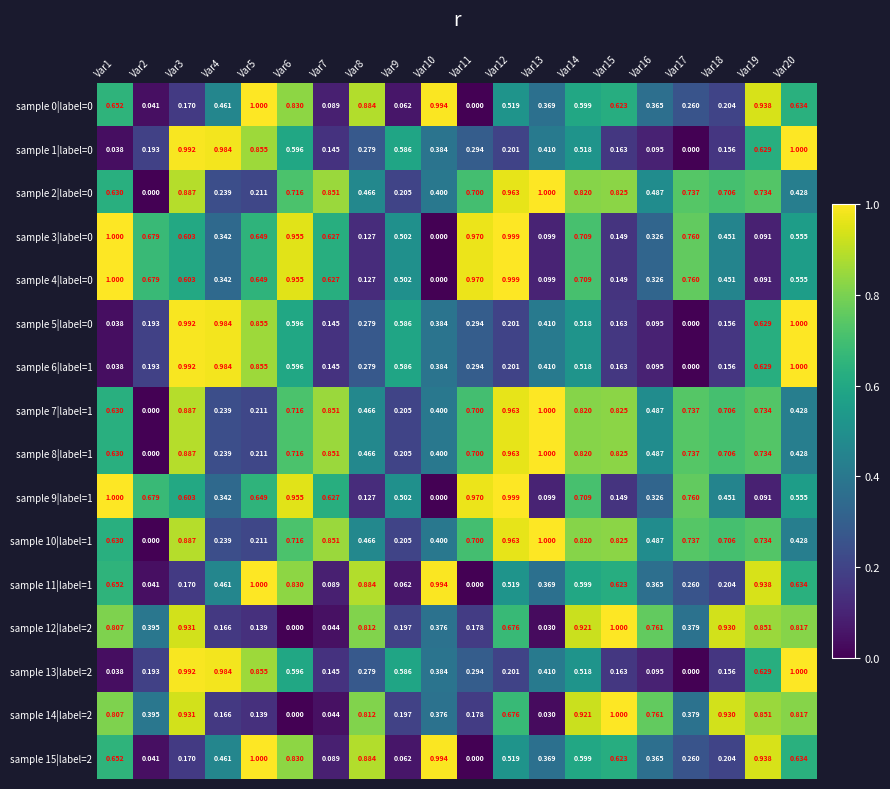

Reading left to right, extract all data points from this chart.

sample 0|label=0: Var1=0.7	Var2=0.0	Var3=0.2	Var4=0.5	Var5=1.0	Var6=0.8	Var7=0.1	Var8=0.9	Var9=0.1	Var10=1.0	Var11=0.0	Var12=0.5	Var13=0.4	Var14=0.6	Var15=0.6	Var16=0.4	Var17=0.3	Var18=0.2	Var19=0.9	Var20=0.6
sample 1|label=0: Var1=0.0	Var2=0.2	Var3=1.0	Var4=1.0	Var5=0.9	Var6=0.6	Var7=0.1	Var8=0.3	Var9=0.6	Var10=0.4	Var11=0.3	Var12=0.2	Var13=0.4	Var14=0.5	Var15=0.2	Var16=0.1	Var17=0.0	Var18=0.2	Var19=0.6	Var20=1.0
sample 2|label=0: Var1=0.6	Var2=0.0	Var3=0.9	Var4=0.2	Var5=0.2	Var6=0.7	Var7=0.9	Var8=0.5	Var9=0.2	Var10=0.4	Var11=0.7	Var12=1.0	Var13=1.0	Var14=0.8	Var15=0.8	Var16=0.5	Var17=0.7	Var18=0.7	Var19=0.7	Var20=0.4
sample 3|label=0: Var1=1.0	Var2=0.7	Var3=0.6	Var4=0.3	Var5=0.6	Var6=1.0	Var7=0.6	Var8=0.1	Var9=0.5	Var10=0.0	Var11=1.0	Var12=1.0	Var13=0.1	Var14=0.7	Var15=0.1	Var16=0.3	Var17=0.8	Var18=0.5	Var19=0.1	Var20=0.6
sample 4|label=0: Var1=1.0	Var2=0.7	Var3=0.6	Var4=0.3	Var5=0.6	Var6=1.0	Var7=0.6	Var8=0.1	Var9=0.5	Var10=0.0	Var11=1.0	Var12=1.0	Var13=0.1	Var14=0.7	Var15=0.1	Var16=0.3	Var17=0.8	Var18=0.5	Var19=0.1	Var20=0.6
sample 5|label=0: Var1=0.0	Var2=0.2	Var3=1.0	Var4=1.0	Var5=0.9	Var6=0.6	Var7=0.1	Var8=0.3	Var9=0.6	Var10=0.4	Var11=0.3	Var12=0.2	Var13=0.4	Var14=0.5	Var15=0.2	Var16=0.1	Var17=0.0	Var18=0.2	Var19=0.6	Var20=1.0
sample 6|label=1: Var1=0.0	Var2=0.2	Var3=1.0	Var4=1.0	Var5=0.9	Var6=0.6	Var7=0.1	Var8=0.3	Var9=0.6	Var10=0.4	Var11=0.3	Var12=0.2	Var13=0.4	Var14=0.5	Var15=0.2	Var16=0.1	Var17=0.0	Var18=0.2	Var19=0.6	Var20=1.0
sample 7|label=1: Var1=0.6	Var2=0.0	Var3=0.9	Var4=0.2	Var5=0.2	Var6=0.7	Var7=0.9	Var8=0.5	Var9=0.2	Var10=0.4	Var11=0.7	Var12=1.0	Var13=1.0	Var14=0.8	Var15=0.8	Var16=0.5	Var17=0.7	Var18=0.7	Var19=0.7	Var20=0.4
sample 8|label=1: Var1=0.6	Var2=0.0	Var3=0.9	Var4=0.2	Var5=0.2	Var6=0.7	Var7=0.9	Var8=0.5	Var9=0.2	Var10=0.4	Var11=0.7	Var12=1.0	Var13=1.0	Var14=0.8	Var15=0.8	Var16=0.5	Var17=0.7	Var18=0.7	Var19=0.7	Var20=0.4
sample 9|label=1: Var1=1.0	Var2=0.7	Var3=0.6	Var4=0.3	Var5=0.6	Var6=1.0	Var7=0.6	Var8=0.1	Var9=0.5	Var10=0.0	Var11=1.0	Var12=1.0	Var13=0.1	Var14=0.7	Var15=0.1	Var16=0.3	Var17=0.8	Var18=0.5	Var19=0.1	Var20=0.6
sample 10|label=1: Var1=0.6	Var2=0.0	Var3=0.9	Var4=0.2	Var5=0.2	Var6=0.7	Var7=0.9	Var8=0.5	Var9=0.2	Var10=0.4	Var11=0.7	Var12=1.0	Var13=1.0	Var14=0.8	Var15=0.8	Var16=0.5	Var17=0.7	Var18=0.7	Var19=0.7	Var20=0.4
sample 11|label=1: Var1=0.7	Var2=0.0	Var3=0.2	Var4=0.5	Var5=1.0	Var6=0.8	Var7=0.1	Var8=0.9	Var9=0.1	Var10=1.0	Var11=0.0	Var12=0.5	Var13=0.4	Var14=0.6	Var15=0.6	Var16=0.4	Var17=0.3	Var18=0.2	Var19=0.9	Var20=0.6
sample 12|label=2: Var1=0.8	Var2=0.4	Var3=0.9	Var4=0.2	Var5=0.1	Var6=0.0	Var7=0.0	Var8=0.8	Var9=0.2	Var10=0.4	Var11=0.2	Var12=0.7	Var13=0.0	Var14=0.9	Var15=1.0	Var16=0.8	Var17=0.4	Var18=0.9	Var19=0.9	Var20=0.8
sample 13|label=2: Var1=0.0	Var2=0.2	Var3=1.0	Var4=1.0	Var5=0.9	Var6=0.6	Var7=0.1	Var8=0.3	Var9=0.6	Var10=0.4	Var11=0.3	Var12=0.2	Var13=0.4	Var14=0.5	Var15=0.2	Var16=0.1	Var17=0.0	Var18=0.2	Var19=0.6	Var20=1.0
sample 14|label=2: Var1=0.8	Var2=0.4	Var3=0.9	Var4=0.2	Var5=0.1	Var6=0.0	Var7=0.0	Var8=0.8	Var9=0.2	Var10=0.4	Var11=0.2	Var12=0.7	Var13=0.0	Var14=0.9	Var15=1.0	Var16=0.8	Var17=0.4	Var18=0.9	Var19=0.9	Var20=0.8
sample 15|label=2: Var1=0.7	Var2=0.0	Var3=0.2	Var4=0.5	Var5=1.0	Var6=0.8	Var7=0.1	Var8=0.9	Var9=0.1	Var10=1.0	Var11=0.0	Var12=0.5	Var13=0.4	Var14=0.6	Var15=0.6	Var16=0.4	Var17=0.3	Var18=0.2	Var19=0.9	Var20=0.6